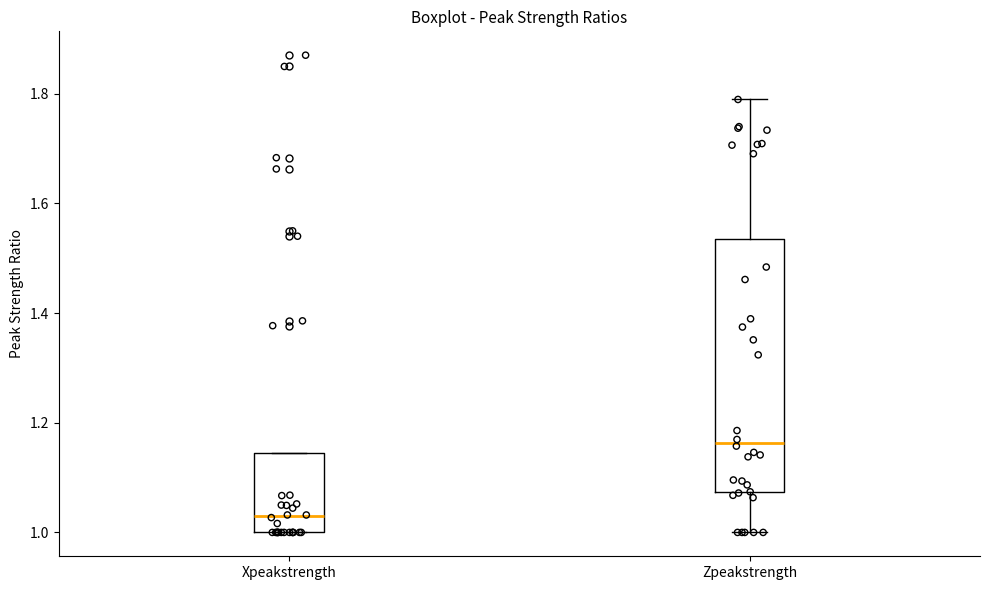

Reading left to right, read every box against the y-axis: the position of its median line, the range the box covers, and the ends of its whiskers. The values are not printed on the chart, so give them approximately, as read against the axis.

Xpeakstrength: median 1.02, box 1.00 to 1.14, whiskers 1.00 to 1.14
Zpeakstrength: median 1.16, box 1.08 to 1.54, whiskers 1.00 to 1.78